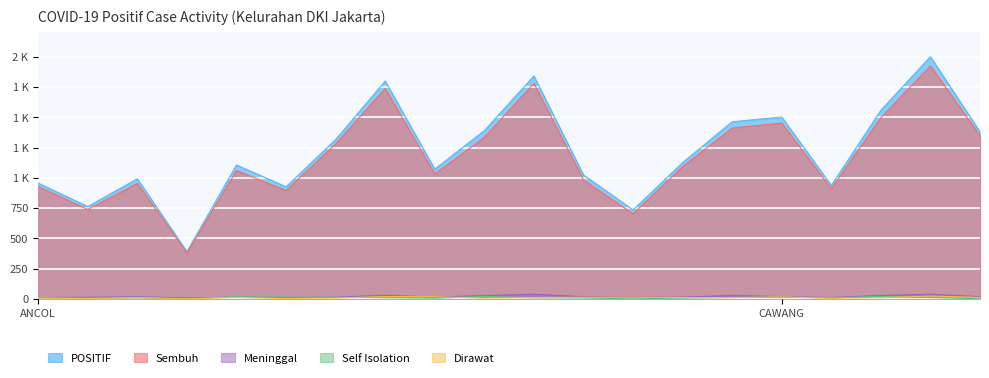

Where is the first local maximum for Meninggal?

BALE KAMBANG